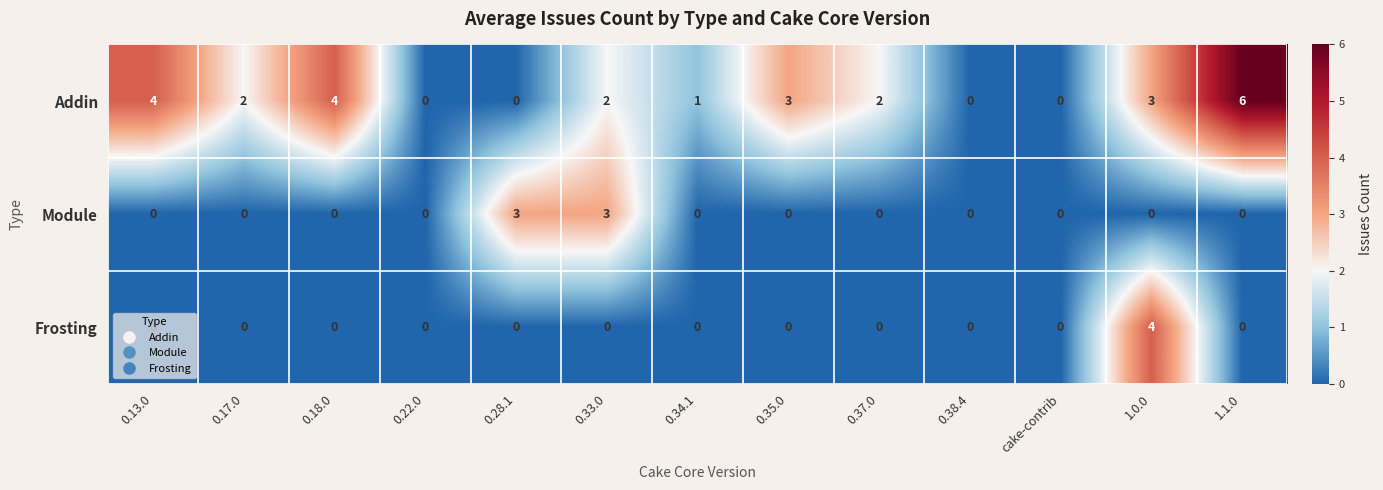

What is the difference between the maximum and minimum values in the Addin series?

6